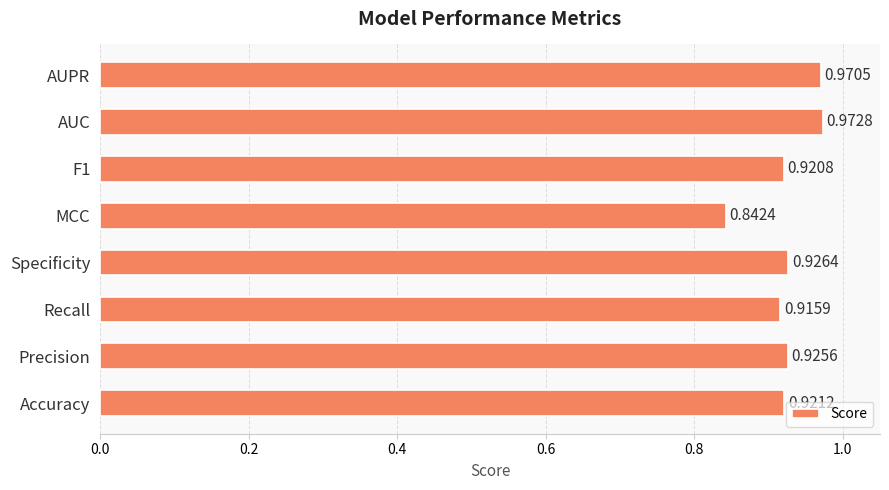

How many distinct data groups are displayed?

1